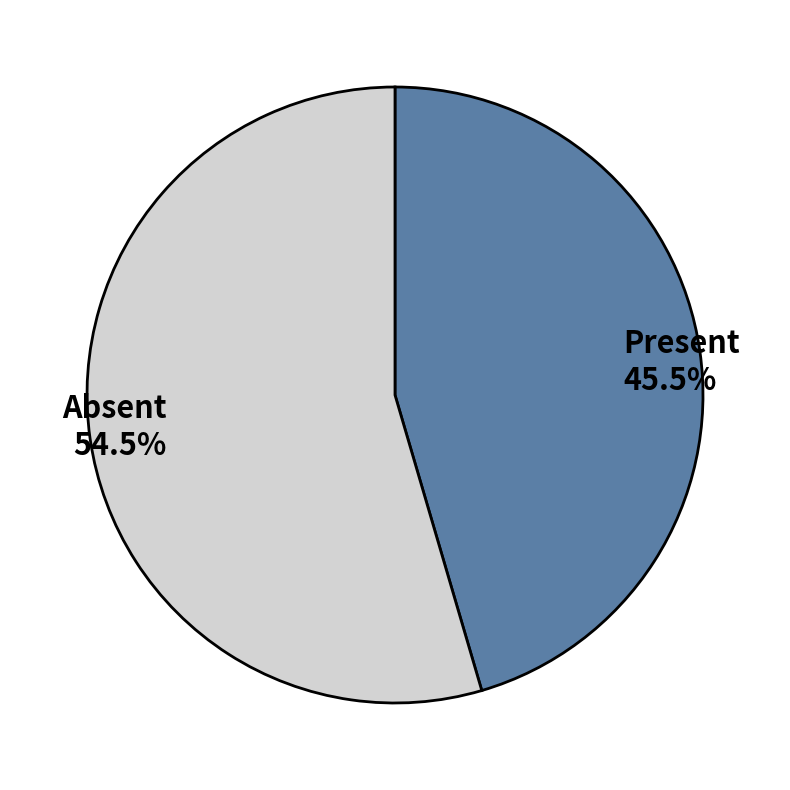

Is there a majority slice in this chart?

Yes